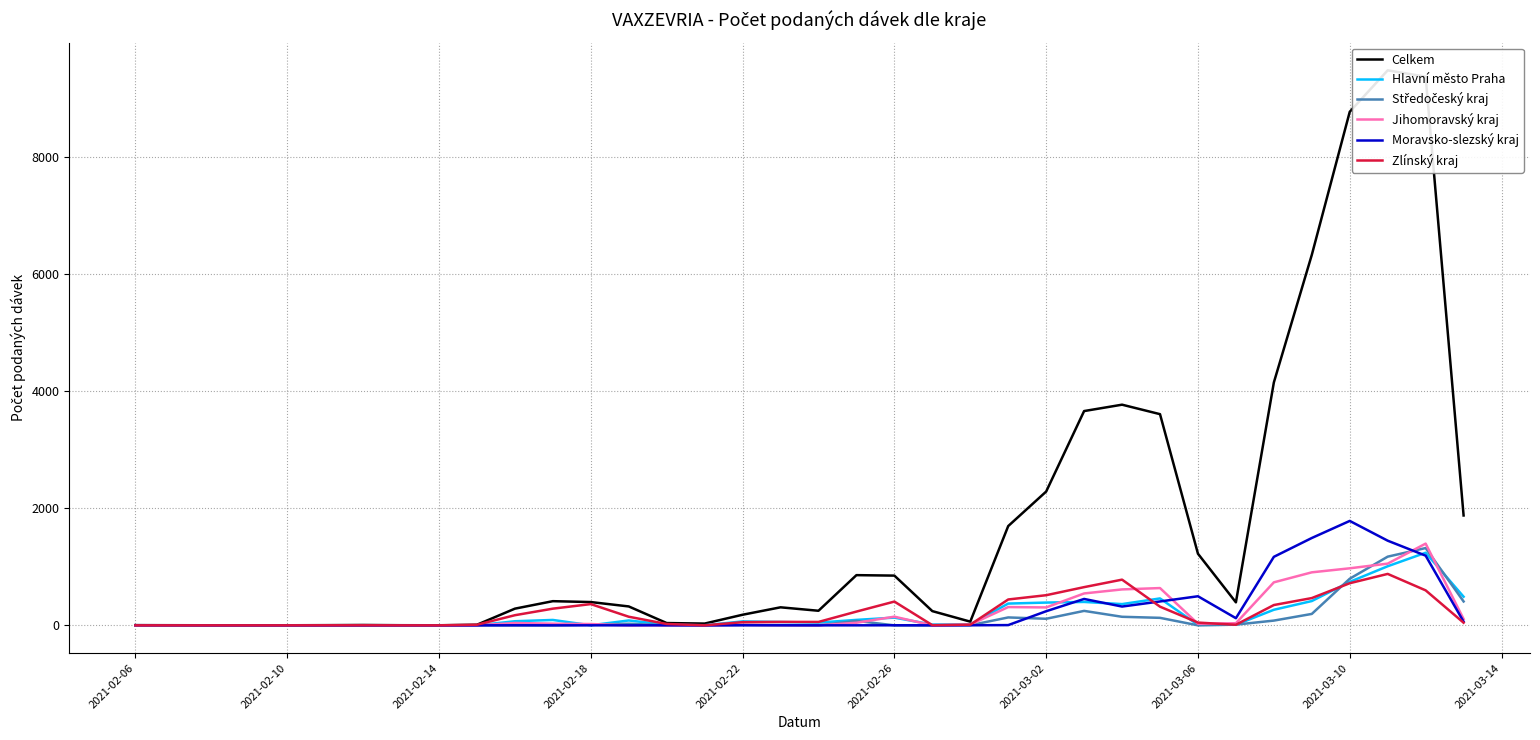

What is the highest value of the Zlínský kraj series?

879